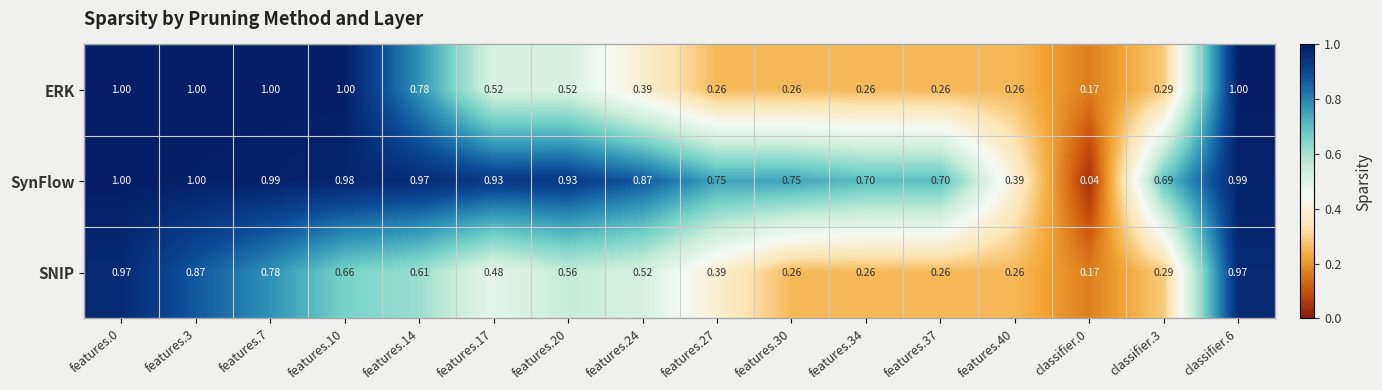

Rank the series at features.27 from lowest to highest value.

ERK, SNIP, SynFlow